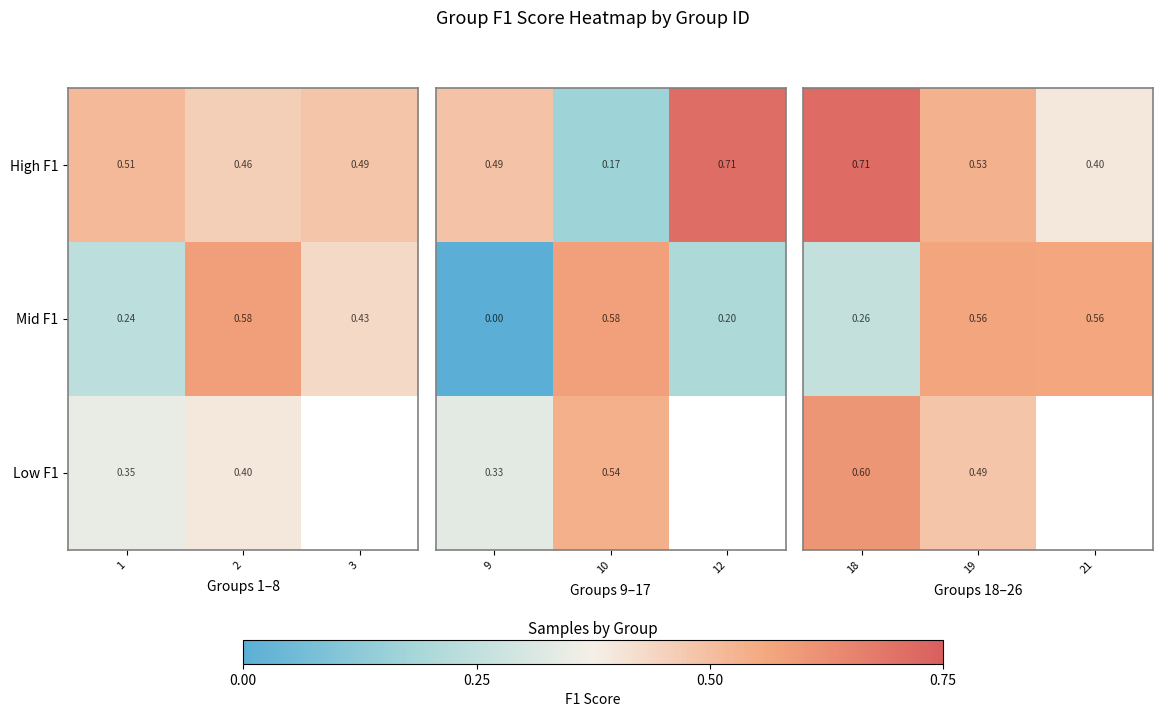

Is the value of Mid F1 at 2 greater than the value of High F1 at 2?

Yes